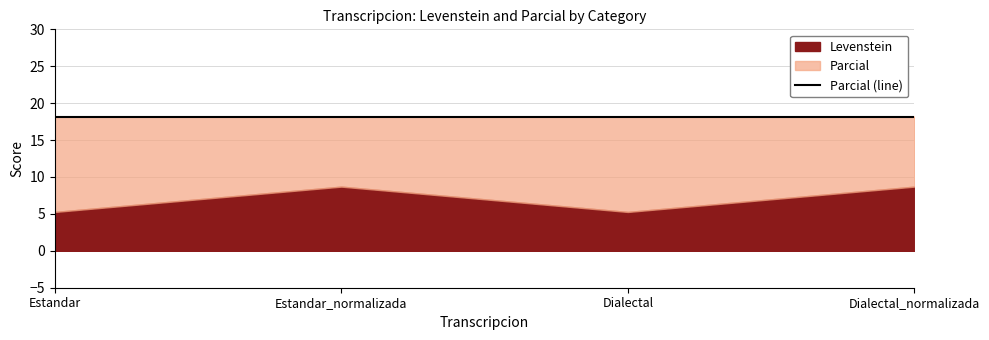

Rank the series by their average value, from highest to lowest.

Parcial, Levenstein